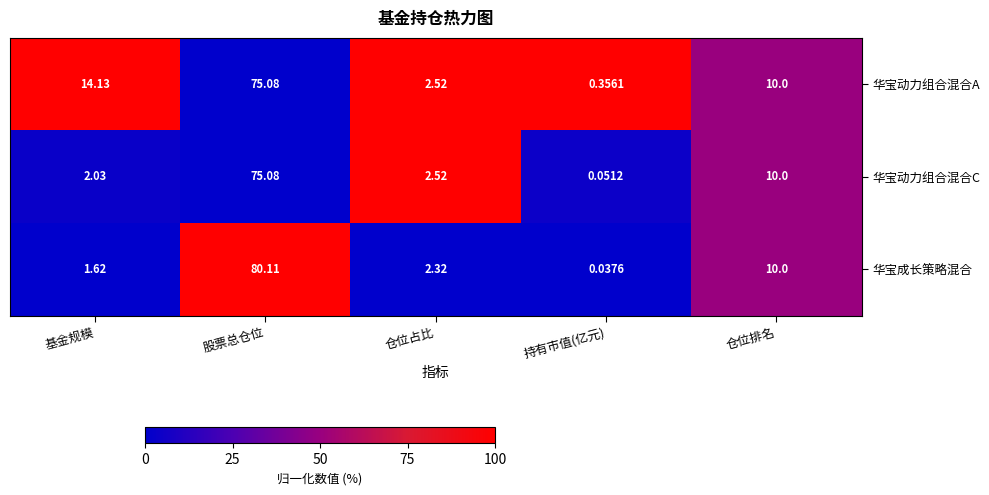

Where does the 华宝动力组合混合A series first go above 10?

基金规模